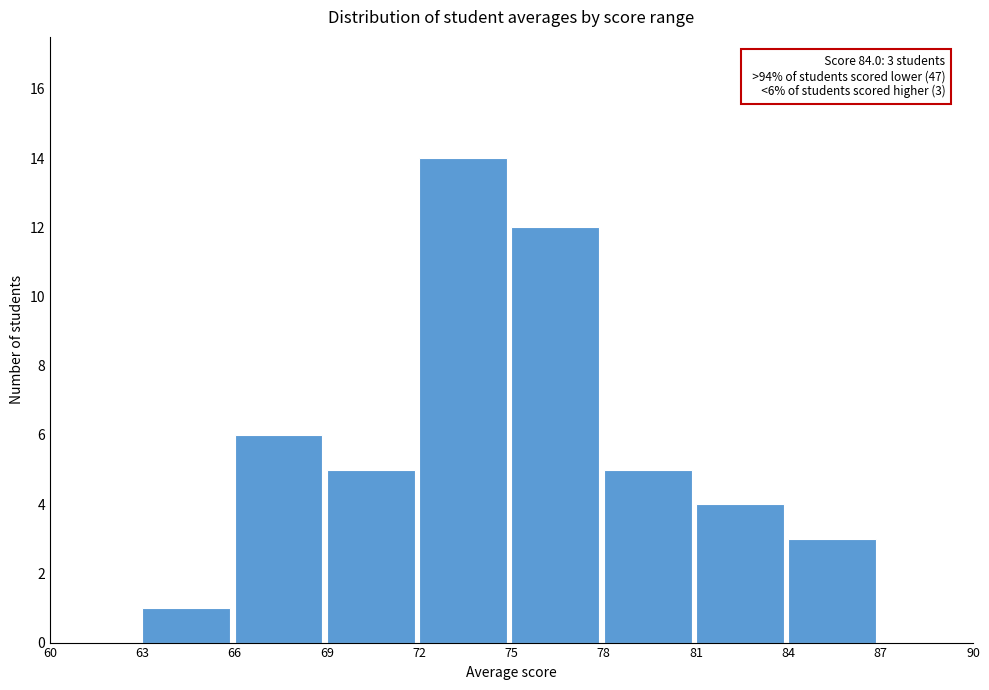

Over which range of the x-axis is the bar tallest?

72 to 75